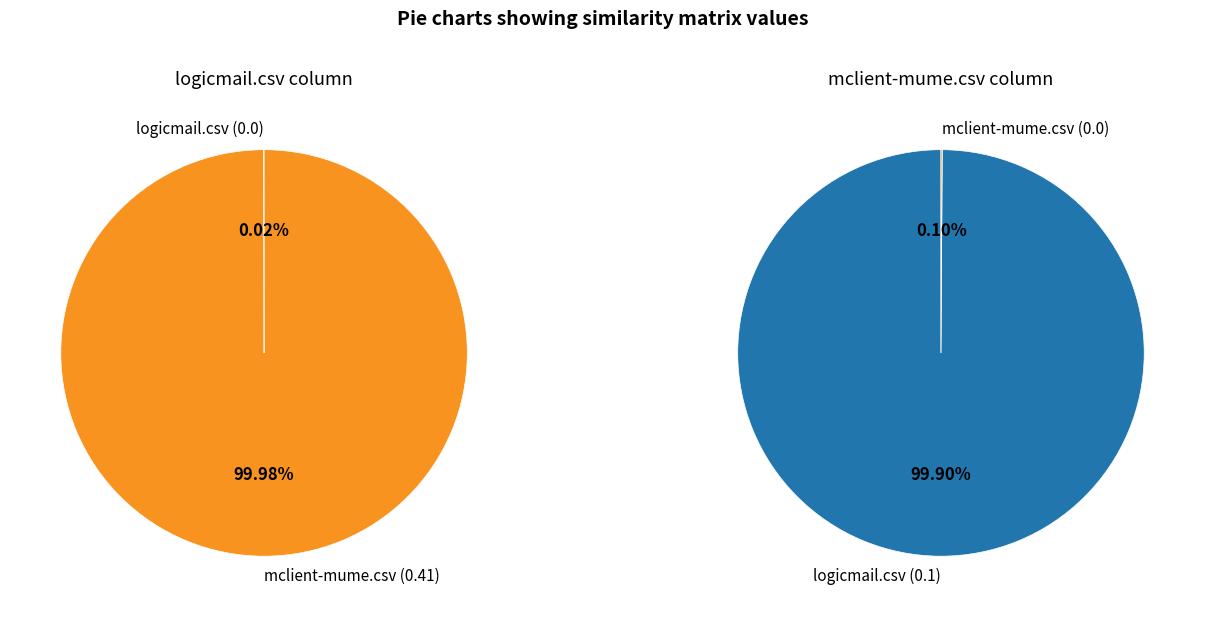

Is there a majority slice in this chart?

Yes